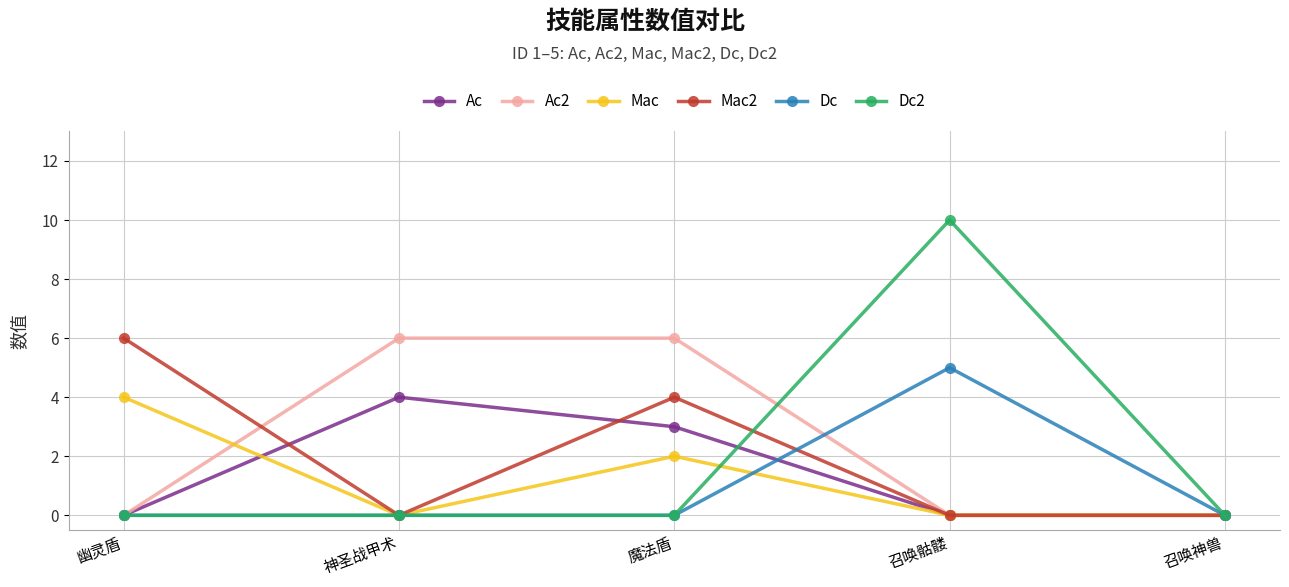

Read the Dc value at 召唤骷髅.

5